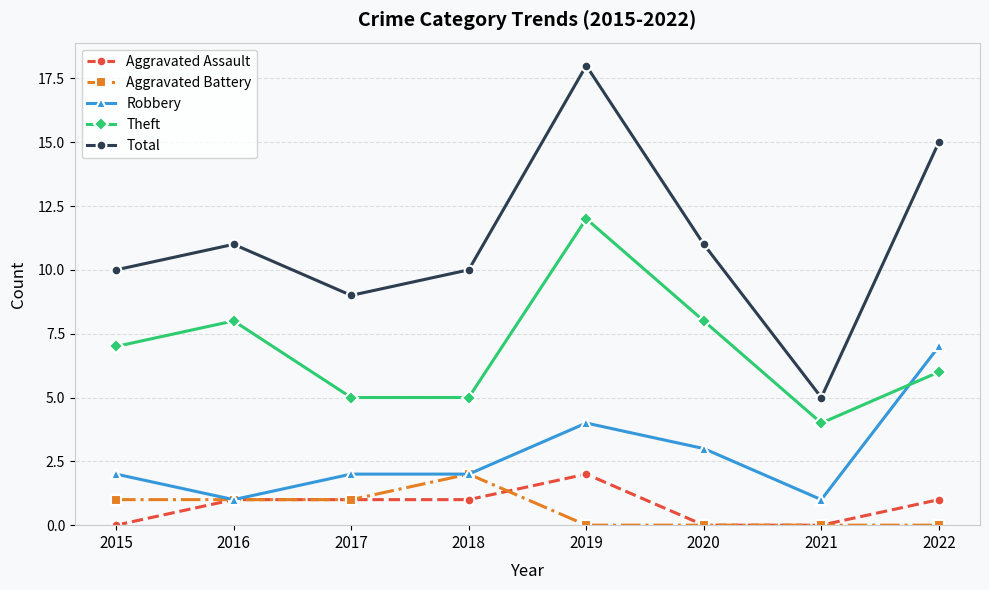

How many intersections are there between Theft and Robbery?

1